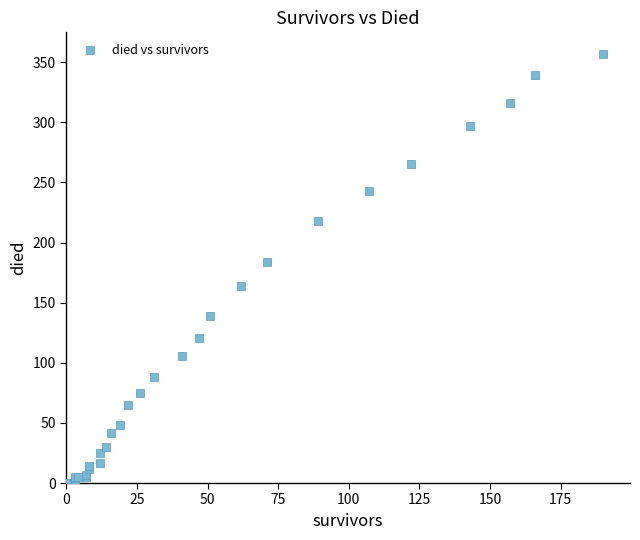

What Y value in the scatter plot is closest to 178?

184